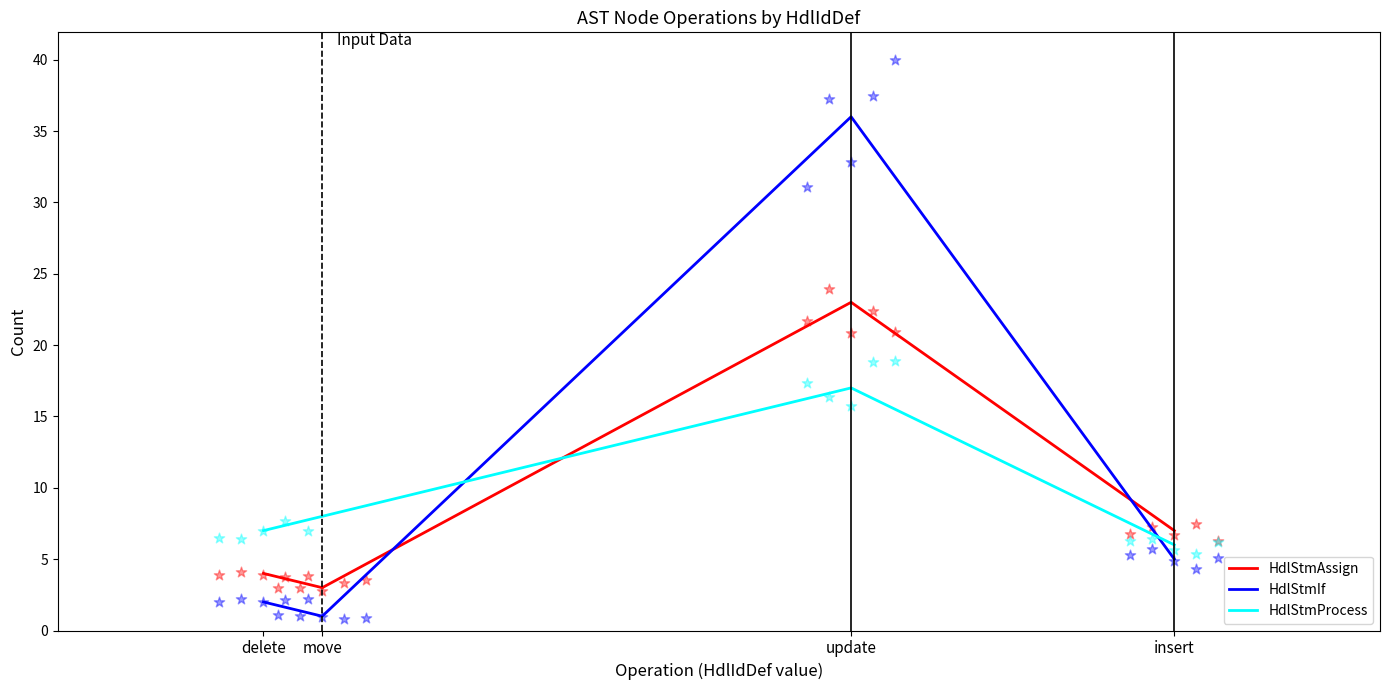

Which has a higher value, 2 or 1?

2